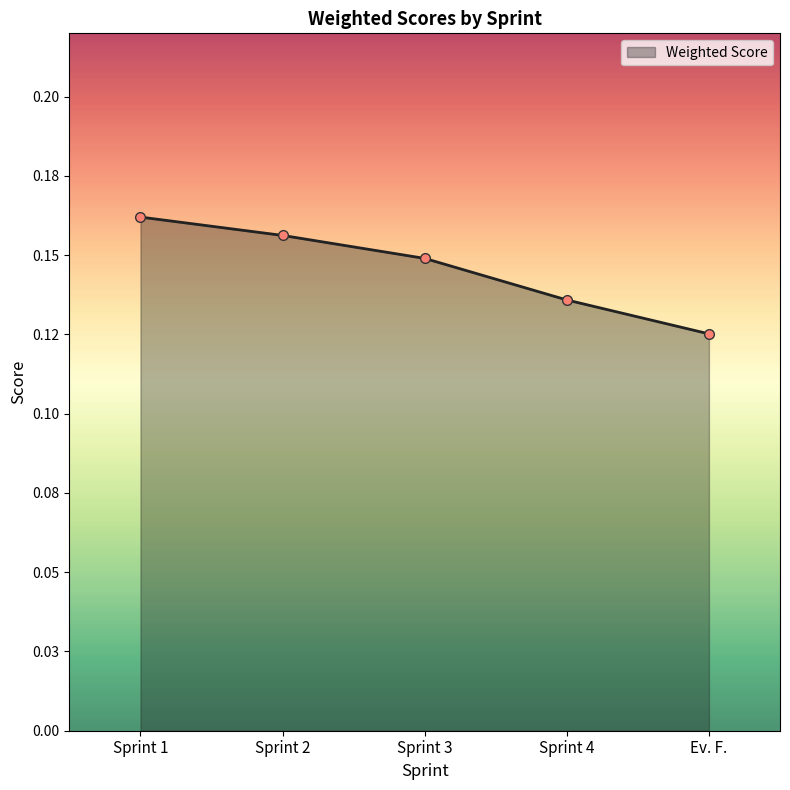

What is the sum of the values at Sprint 2 and Sprint 4?

0.3